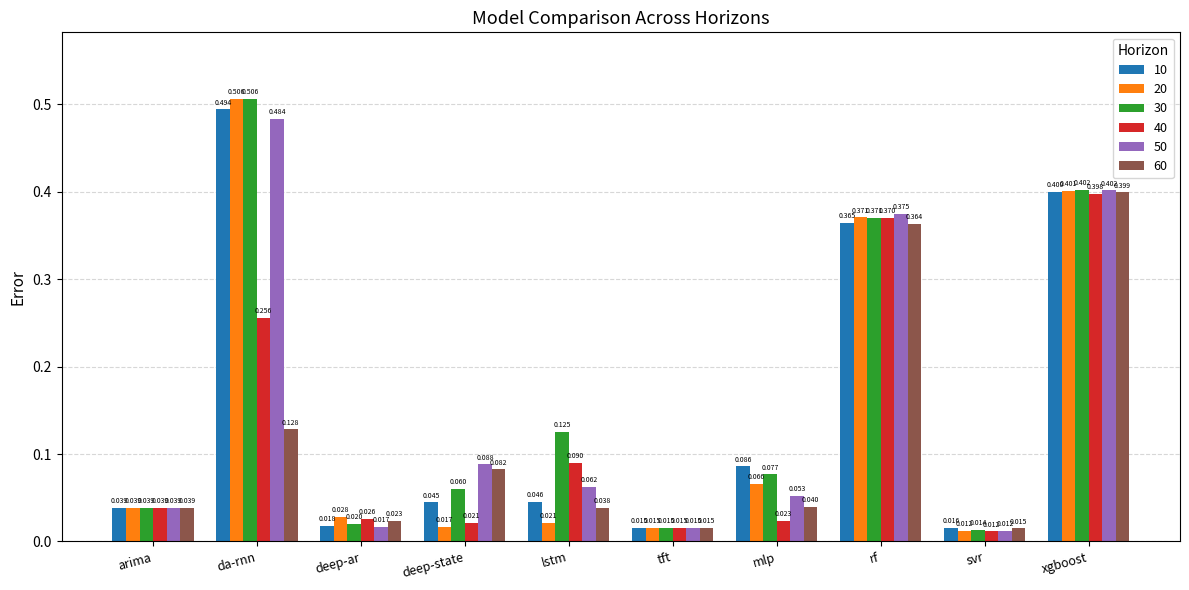

Which series has the largest total across all categories?

30